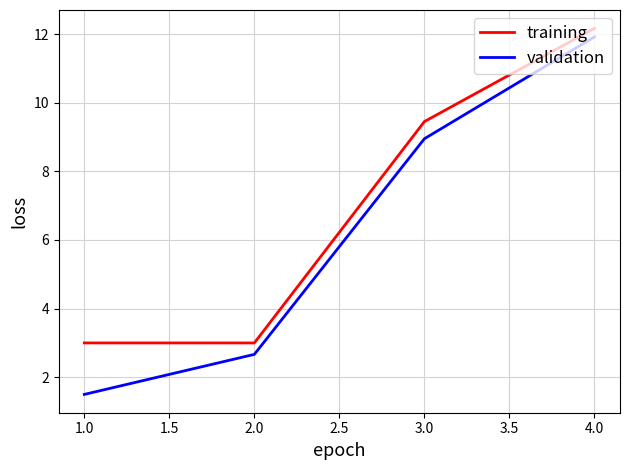

True or false: validation and training intersect in this chart.

False